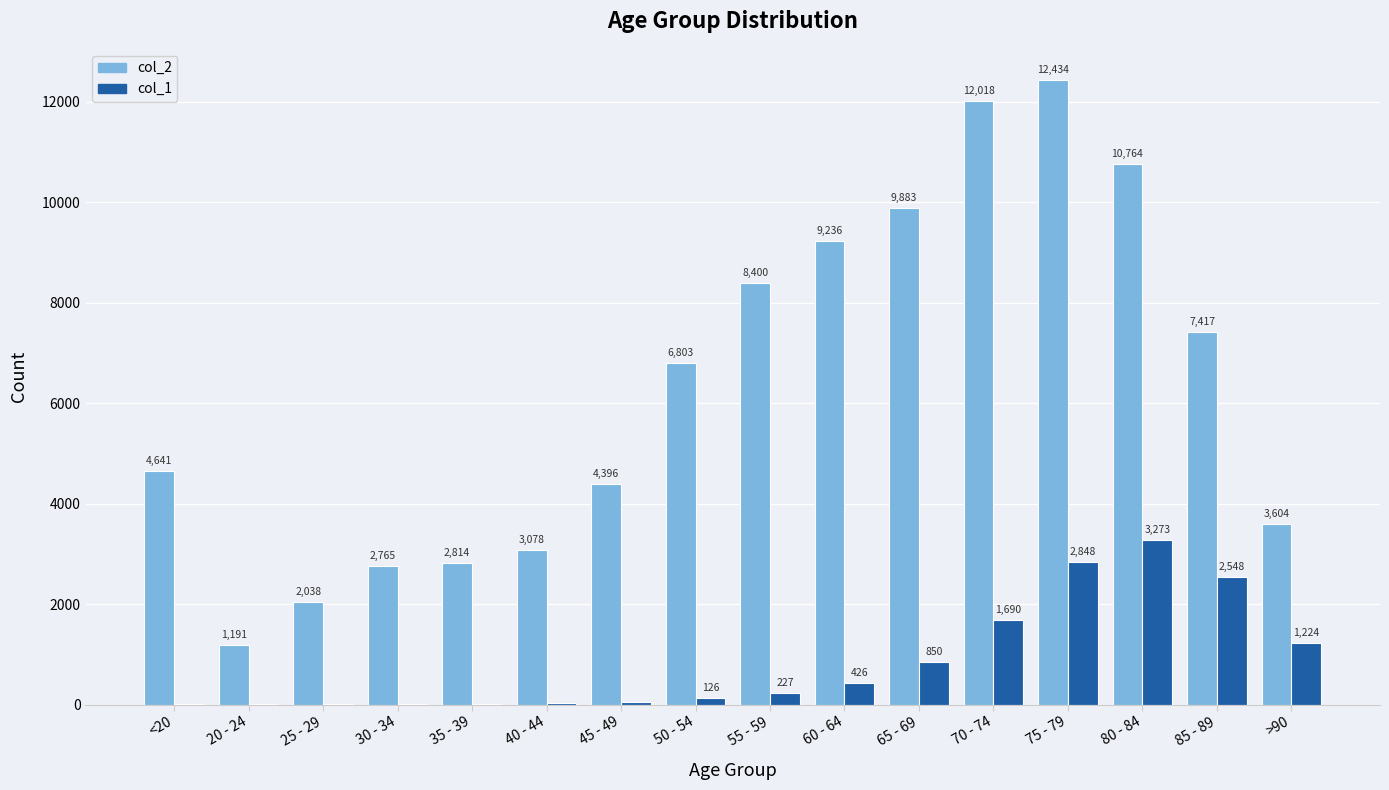

Are the bars grouped side by side (vs. stacked)?

Yes